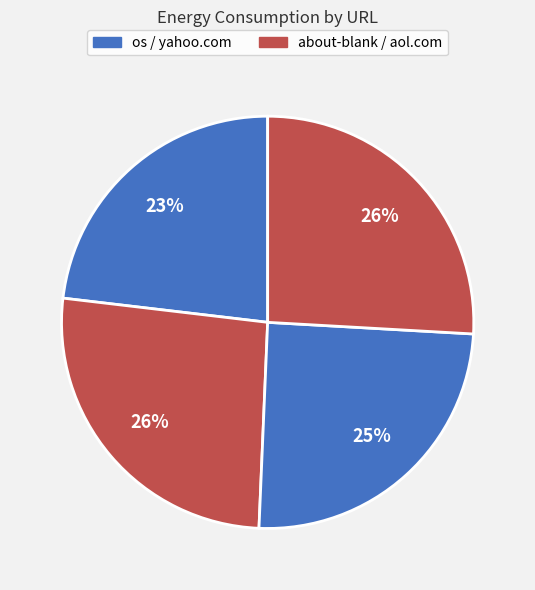

How many slices are in this pie chart?

4